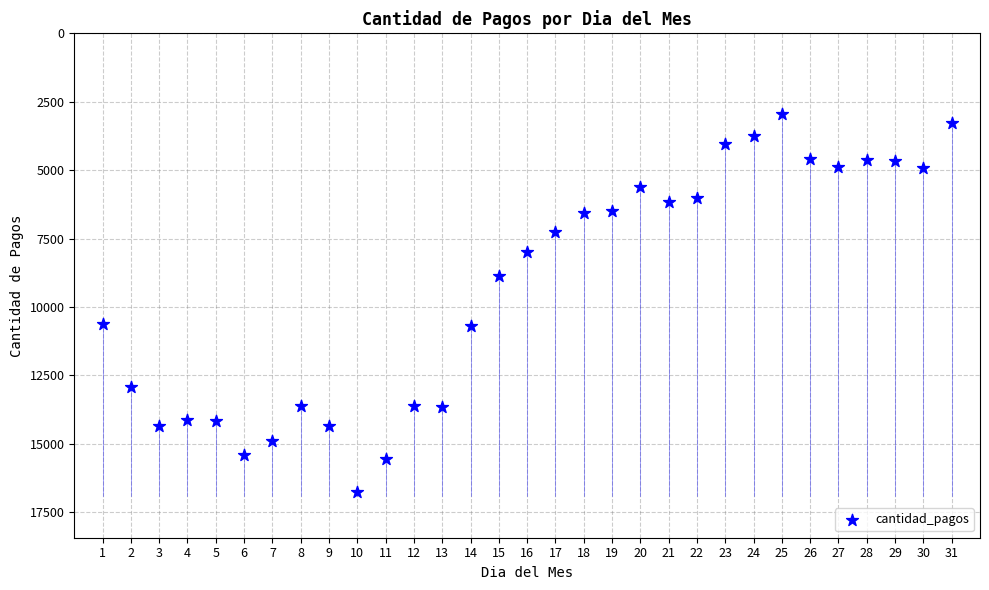

What is the range of Y values (max minus min)?

13807